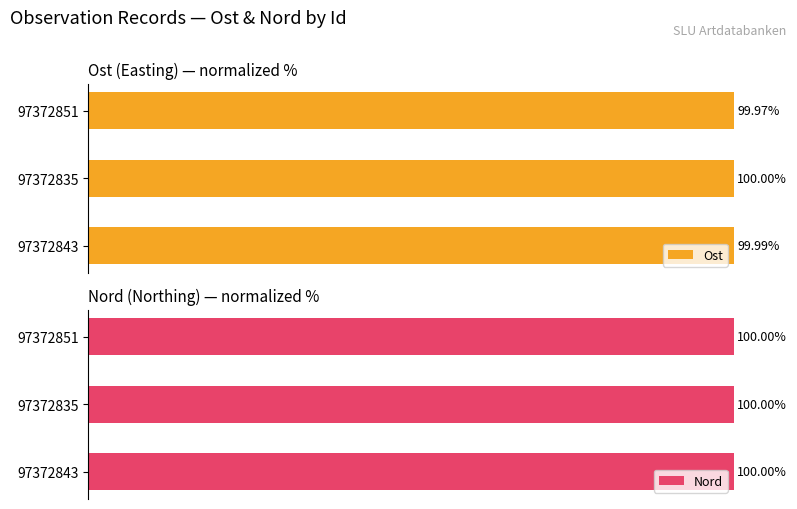

Which series has the widest spread of values?

Ost